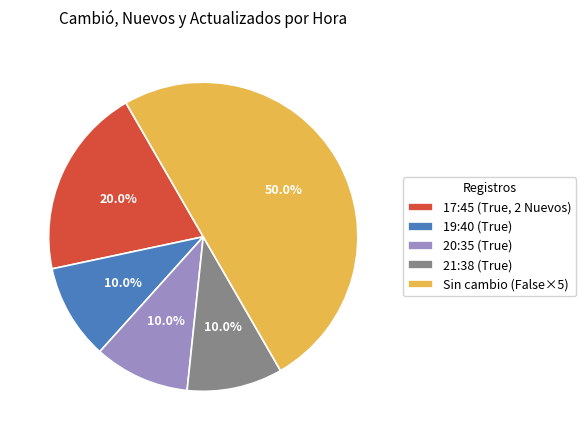

Does 21:38 (True) account for over 50% of the chart?

No